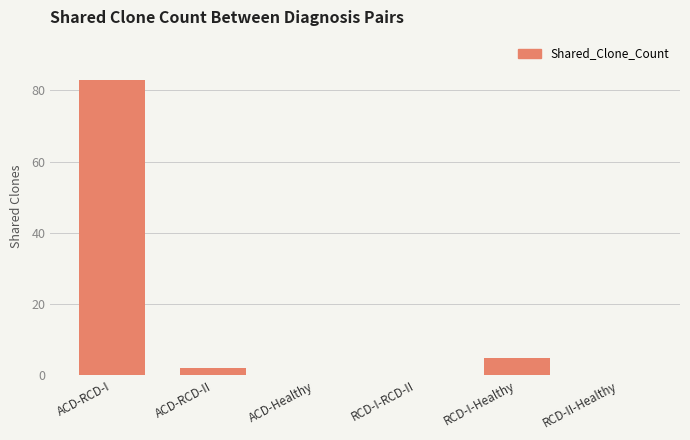

Is it true that the value at ACD-RCD-I is 83?

True